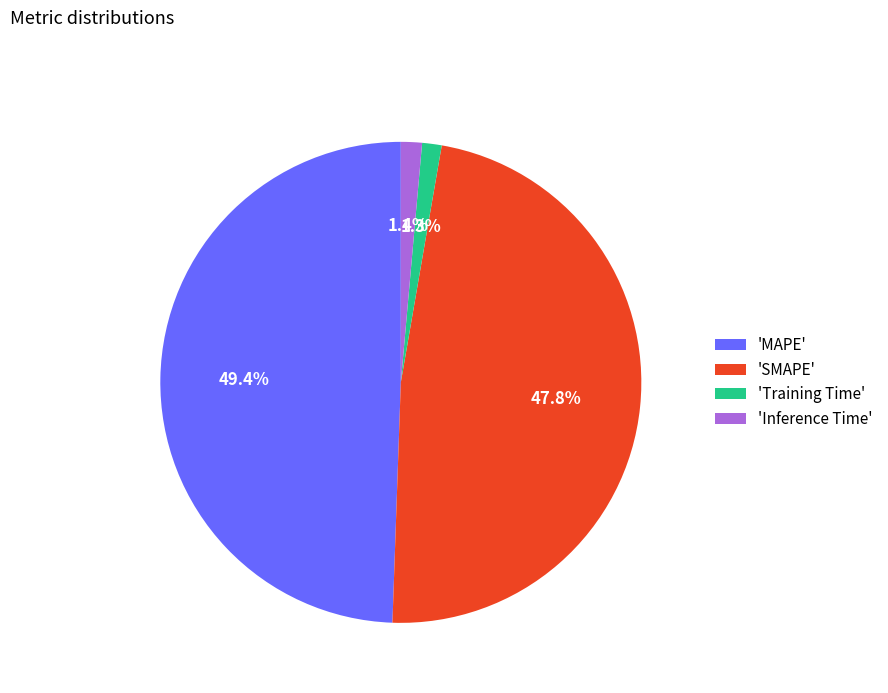

Combined, do 'MAPE' and 'Training Time' account for over 50%?

Yes